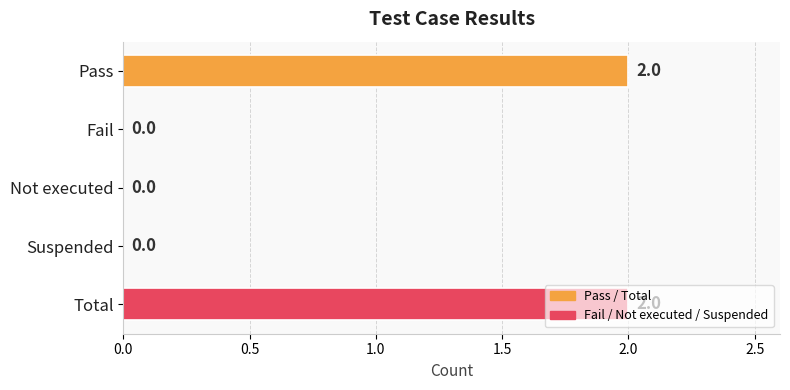

What is the average value?

1